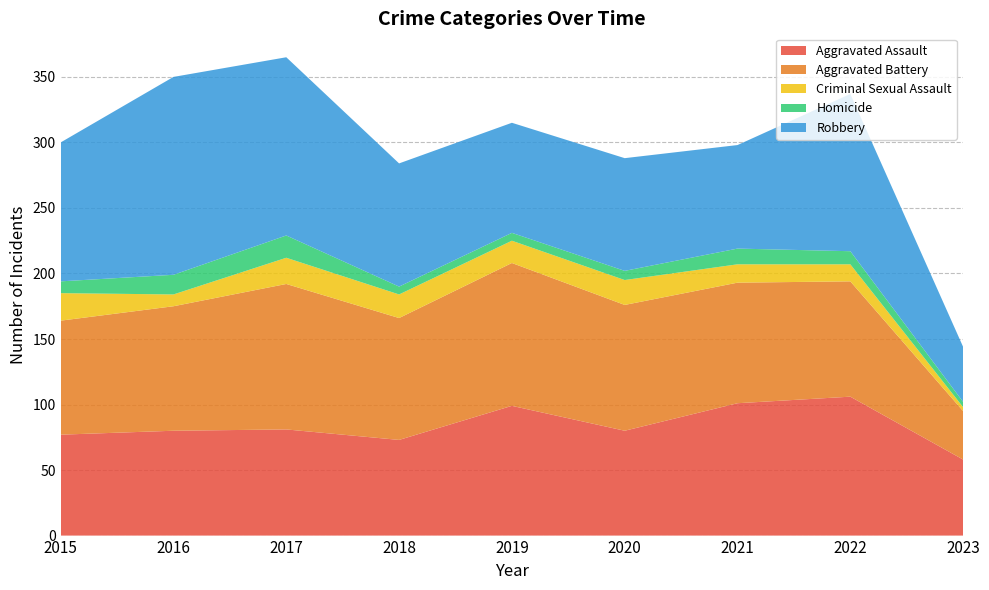

Reading left to right, what are all the values shown in this chart?

Aggravated Assault: 2015=77	2016=80	2017=81	2018=73	2019=99	2020=80	2021=101	2022=106	2023=58
Aggravated Battery: 2015=87	2016=95	2017=111	2018=93	2019=109	2020=96	2021=92	2022=88	2023=37
Criminal Sexual Assault: 2015=21	2016=9	2017=20	2018=18	2019=17	2020=19	2021=14	2022=13	2023=3
Homicide: 2015=9	2016=15	2017=17	2018=6	2019=6	2020=7	2021=12	2022=10	2023=4
Robbery: 2015=106	2016=151	2017=136	2018=94	2019=84	2020=86	2021=79	2022=120	2023=42